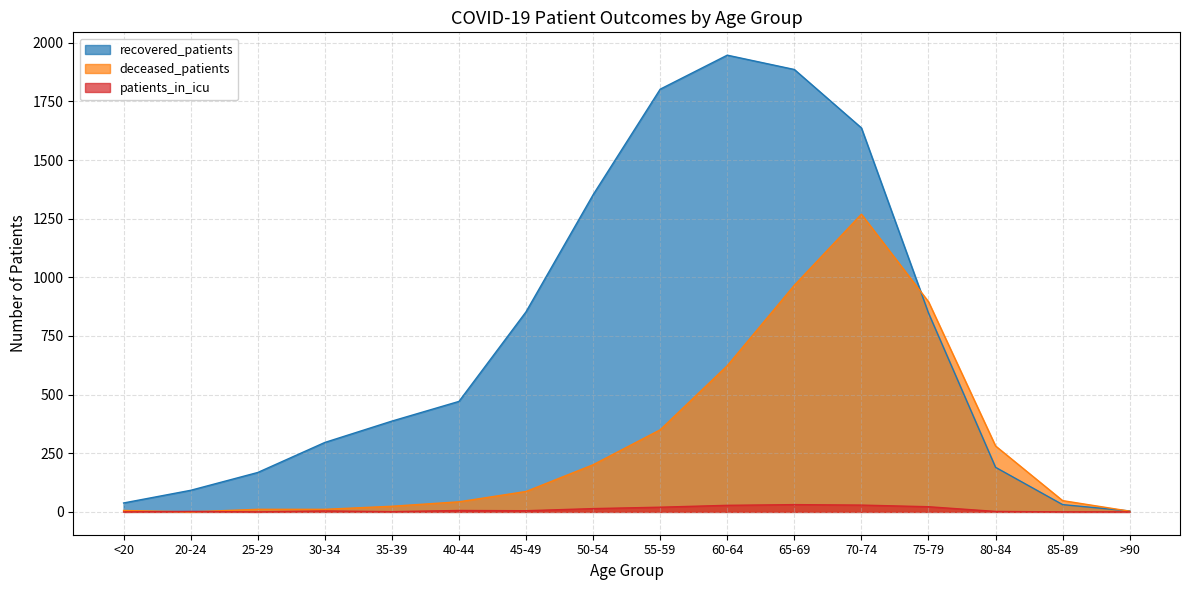

At which category does the chart reach its peak across all series?

60-64